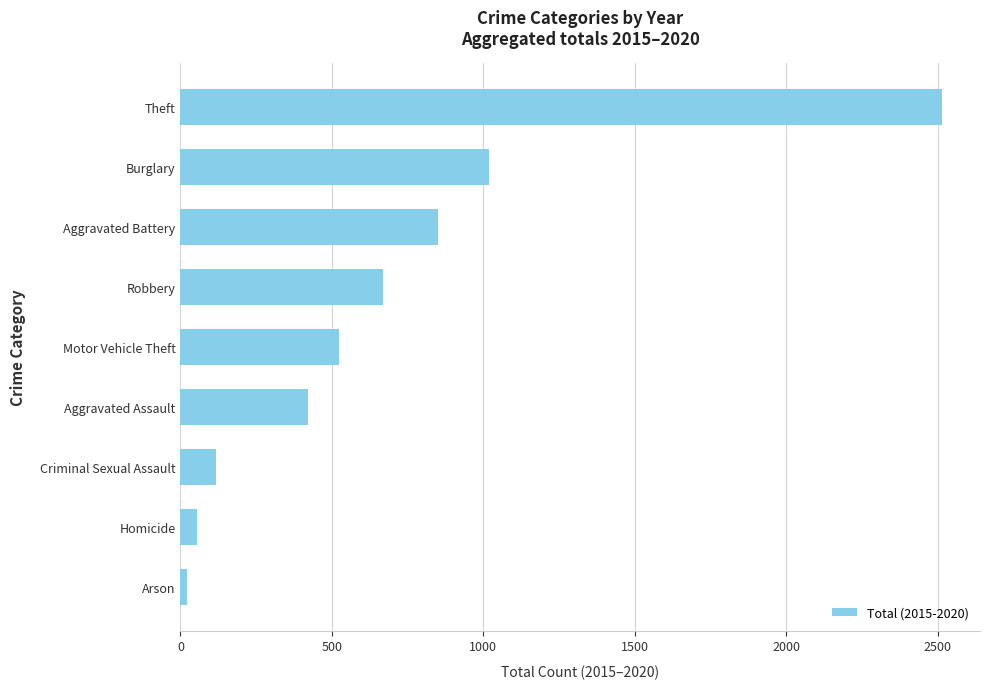

What is the difference between the second highest and minimum values?

997